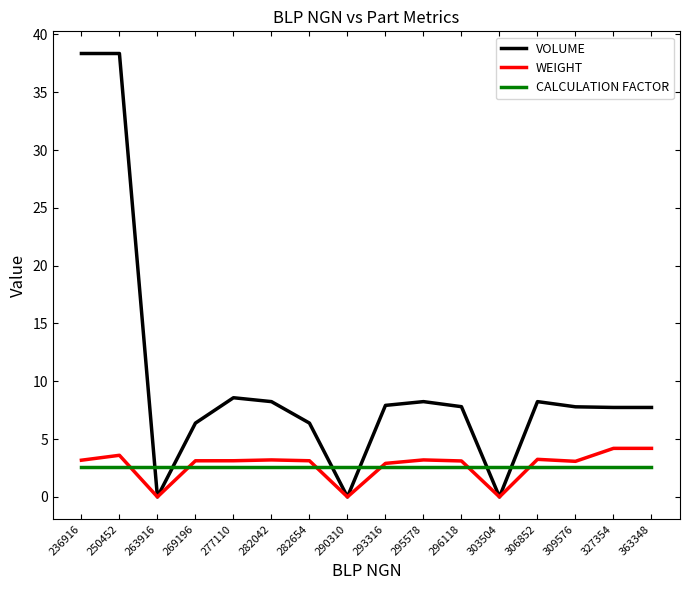

What is the difference between the VOLUME values at 236916 and 282654?

32.0